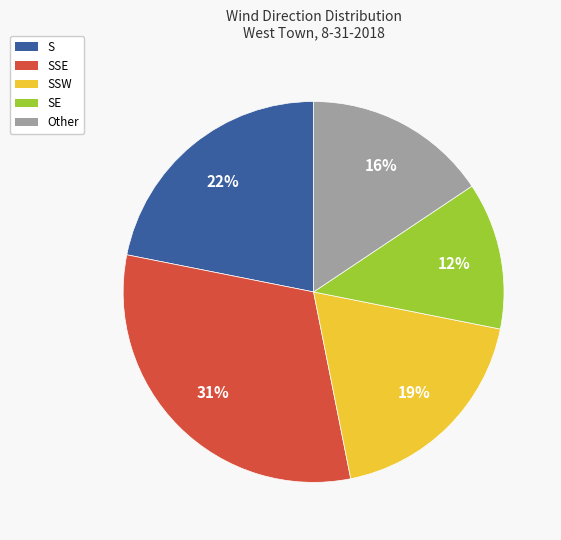

Is there any slice that represents more than half of the pie?

No